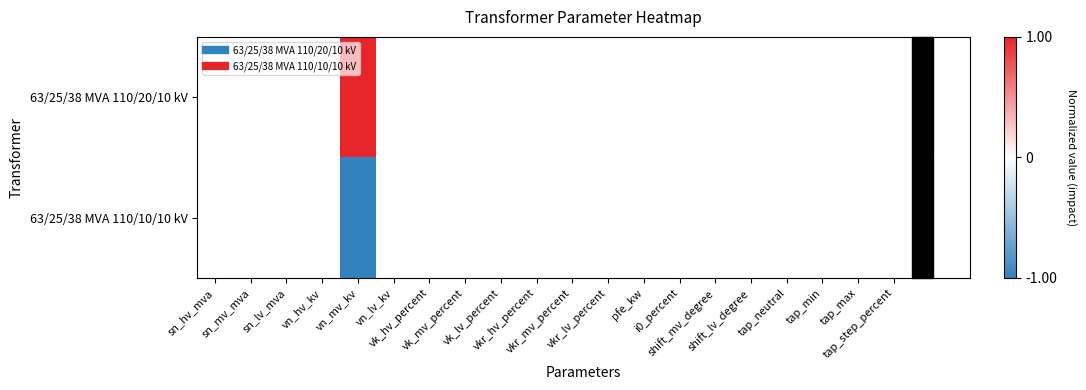

Between tap_neutral and vk_lv_percent, which is larger?

tap_neutral